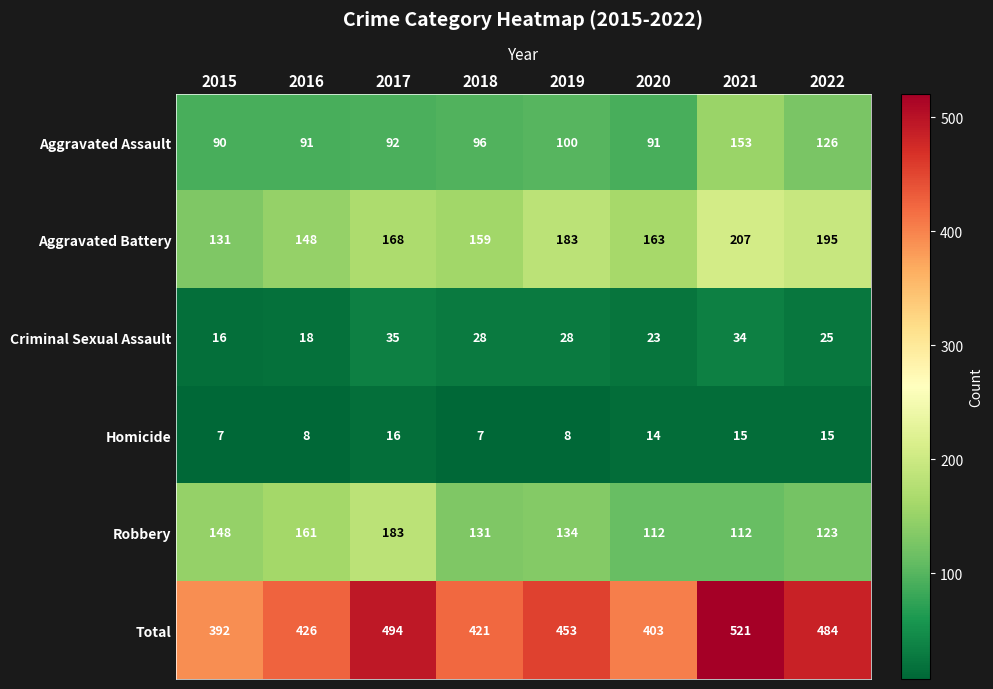

The Aggravated Battery series shows 88 at 2017. True or false?

False